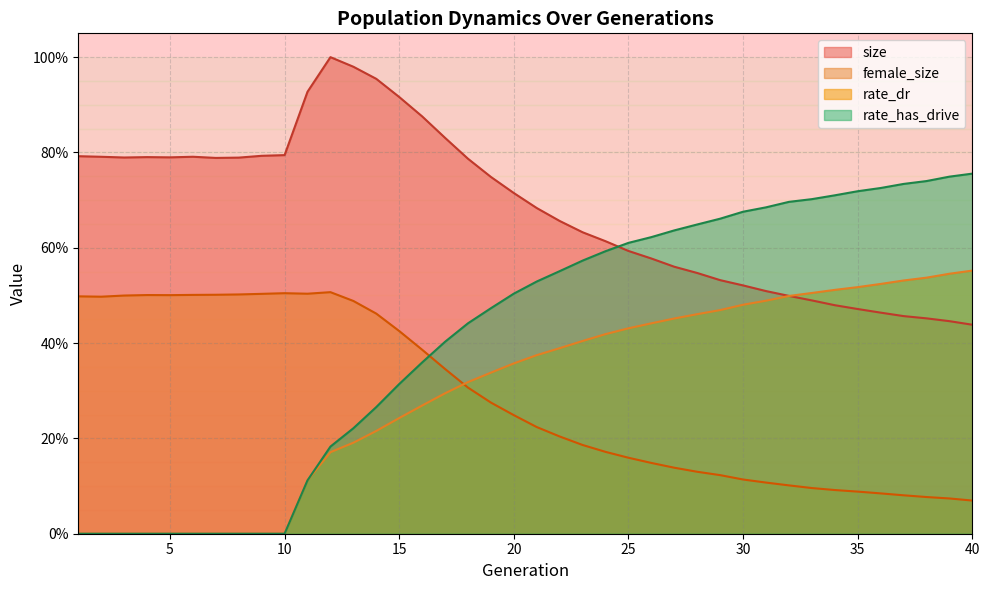

Reading left to right, list all the values displayed in this chart.

size: 1=0.8	2=0.8	3=0.8	4=0.8	5=0.8	6=0.8	7=0.8	8=0.8	9=0.8	10=0.8	11=0.9	12=1.0	13=1.0	14=1.0	15=0.9	16=0.9	17=0.8	18=0.8	19=0.7	20=0.7	21=0.7	22=0.7	23=0.6	24=0.6	25=0.6	26=0.6	27=0.6	28=0.5	29=0.5	30=0.5	31=0.5	32=0.5	33=0.5	34=0.5	35=0.5	36=0.5	37=0.5	38=0.5	39=0.4	40=0.4
female_size: 1=0.5	2=0.5	3=0.5	4=0.5	5=0.5	6=0.5	7=0.5	8=0.5	9=0.5	10=0.5	11=0.5	12=0.5	13=0.5	14=0.5	15=0.4	16=0.4	17=0.3	18=0.3	19=0.3	20=0.2	21=0.2	22=0.2	23=0.2	24=0.2	25=0.2	26=0.1	27=0.1	28=0.1	29=0.1	30=0.1	31=0.1	32=0.1	33=0.1	34=0.1	35=0.1	36=0.1	37=0.1	38=0.1	39=0.1	40=0.1
rate_dr: 1=0.0	2=0.0	3=0.0	4=0.0	5=0.0	6=0.0	7=0.0	8=0.0	9=0.0	10=0.0	11=0.1	12=0.2	13=0.2	14=0.2	15=0.2	16=0.3	17=0.3	18=0.3	19=0.3	20=0.4	21=0.4	22=0.4	23=0.4	24=0.4	25=0.4	26=0.4	27=0.5	28=0.5	29=0.5	30=0.5	31=0.5	32=0.5	33=0.5	34=0.5	35=0.5	36=0.5	37=0.5	38=0.5	39=0.5	40=0.6
rate_has_drive: 1=0.0	2=0.0	3=0.0	4=0.0	5=0.0	6=0.0	7=0.0	8=0.0	9=0.0	10=0.0	11=0.1	12=0.2	13=0.2	14=0.3	15=0.3	16=0.4	17=0.4	18=0.4	19=0.5	20=0.5	21=0.5	22=0.6	23=0.6	24=0.6	25=0.6	26=0.6	27=0.6	28=0.6	29=0.7	30=0.7	31=0.7	32=0.7	33=0.7	34=0.7	35=0.7	36=0.7	37=0.7	38=0.7	39=0.7	40=0.8